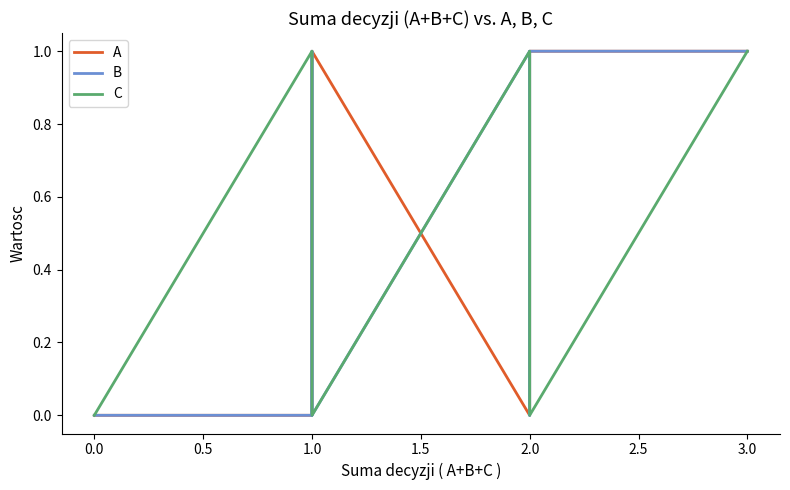

What is the sum of all B values?

4